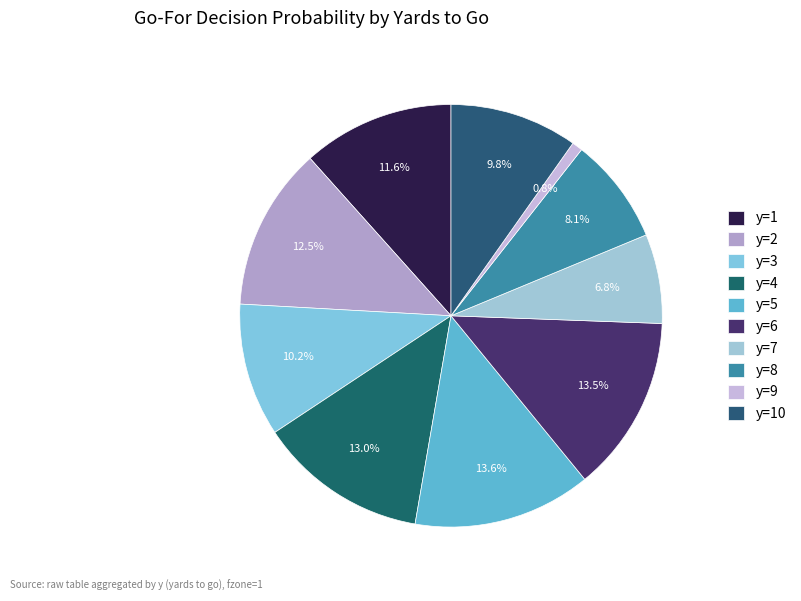

To the nearest percent, what is the average slice percentage?

10%